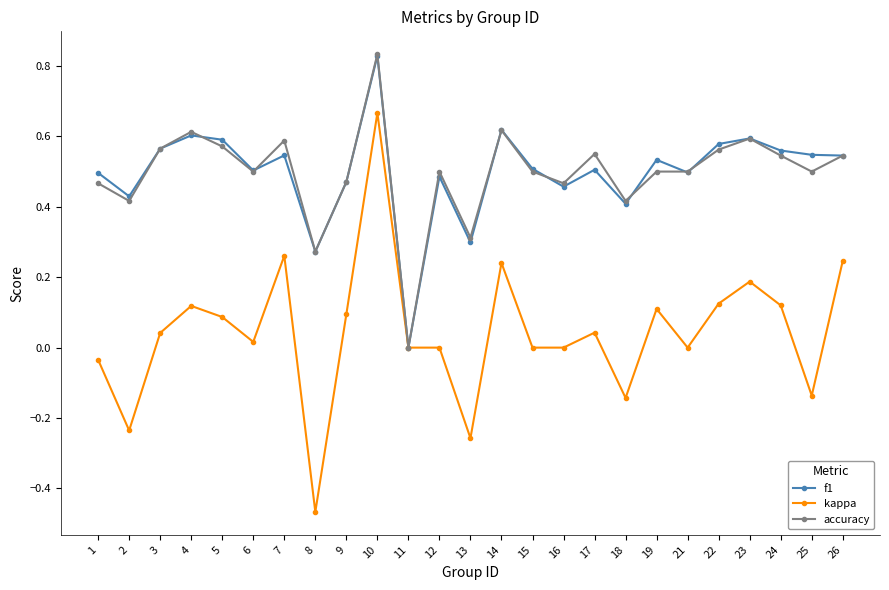

Which series changed the most between 5 and 8?

kappa